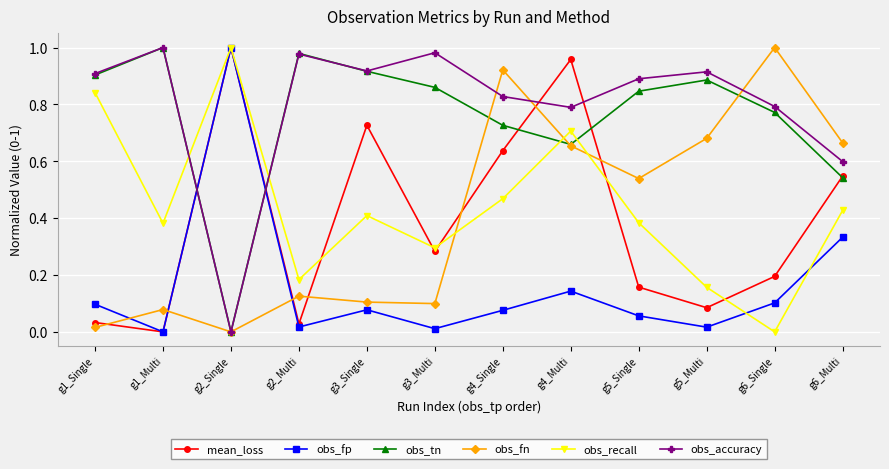

True or false: obs_tn has a value of 0.0 at g2_Single.

True